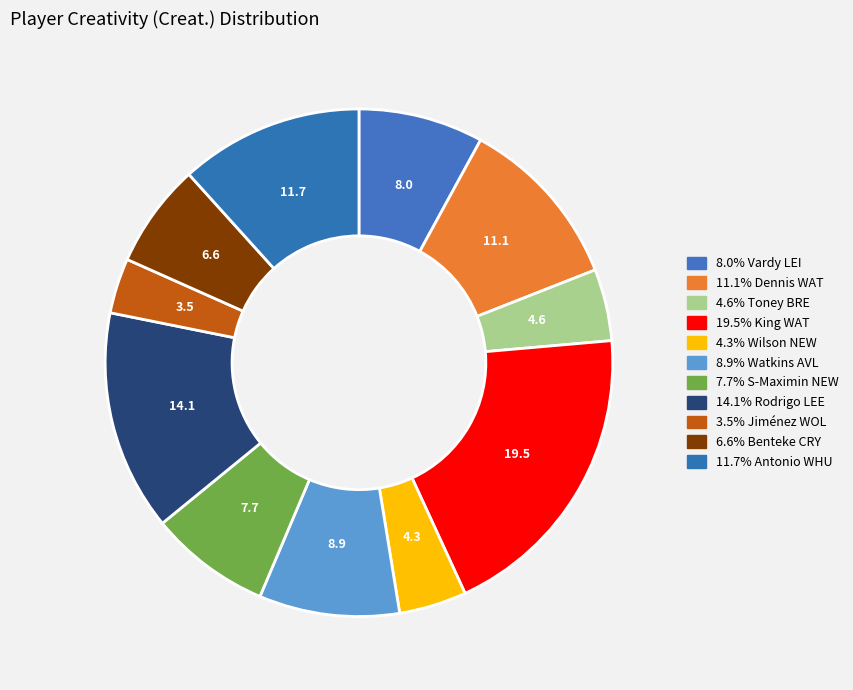

How many slices are in this pie chart?

11